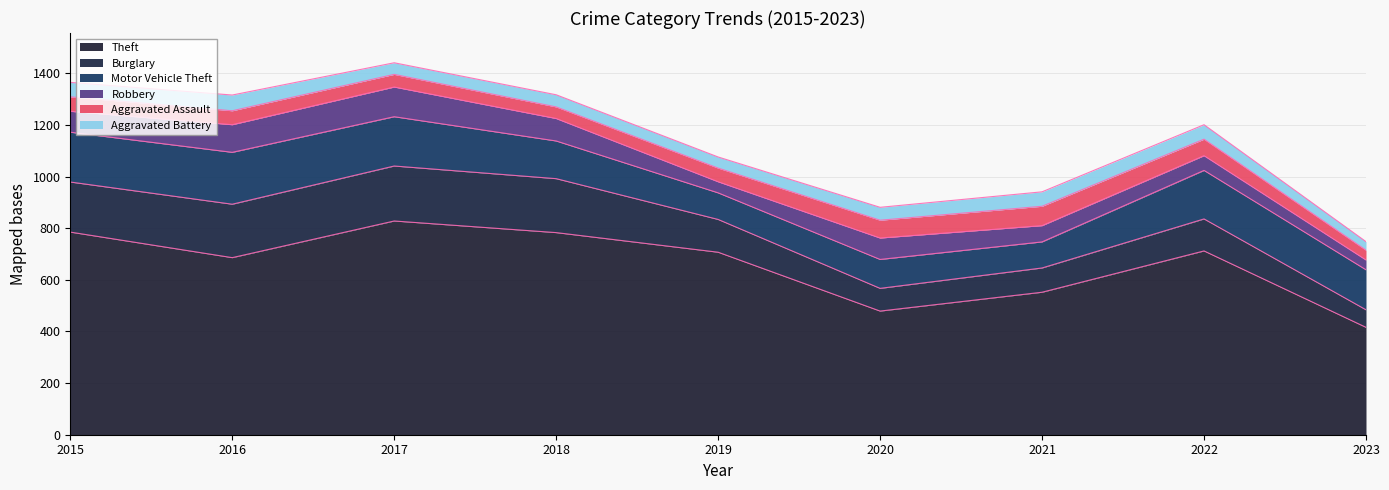

Reading left to right, what are all the values shown in this chart?

Theft: 2015=785	2016=686	2017=828	2018=783	2019=707	2020=479	2021=552	2022=712	2023=416
Burglary: 2015=194	2016=207	2017=213	2018=209	2019=127	2020=88	2021=94	2022=124	2023=68
Motor Vehicle Theft: 2015=193	2016=201	2017=191	2018=146	2019=103	2020=112	2021=101	2022=188	2023=155
Robbery: 2015=81	2016=107	2017=115	2018=87	2019=43	2020=83	2021=63	2022=57	2023=38
Aggravated Assault: 2015=56	2016=54	2017=49	2018=45	2019=53	2020=69	2021=75	2022=64	2023=38
Aggravated Battery: 2015=56	2016=61	2017=45	2018=47	2019=43	2020=50	2021=56	2022=56	2023=33